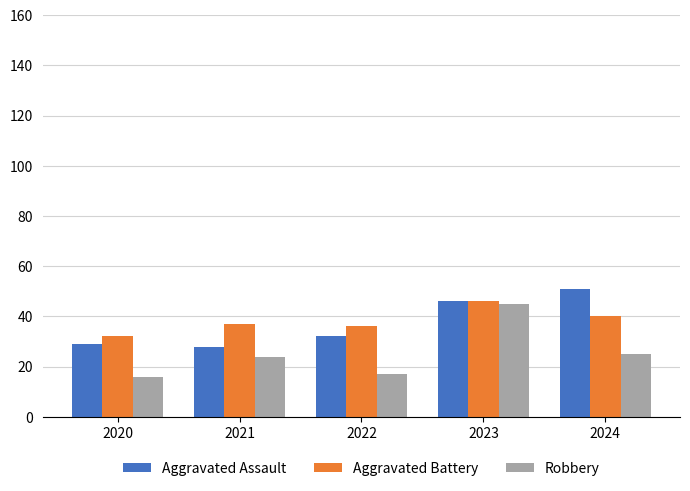

What is the minimum value shown in the chart?

16